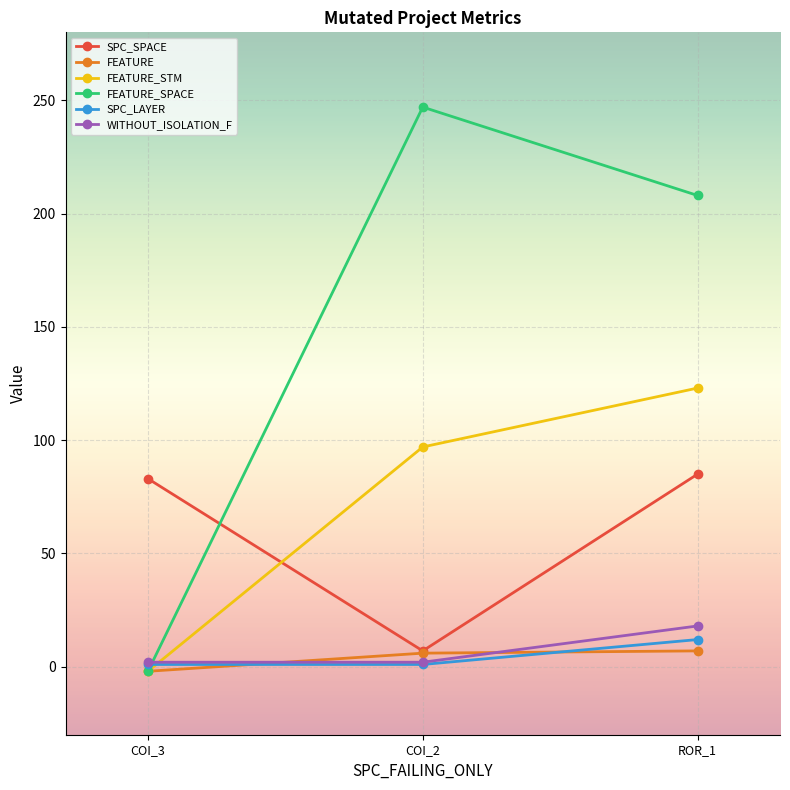

Is it true that FEATURE_STM equals 123 at ROR_1?

True